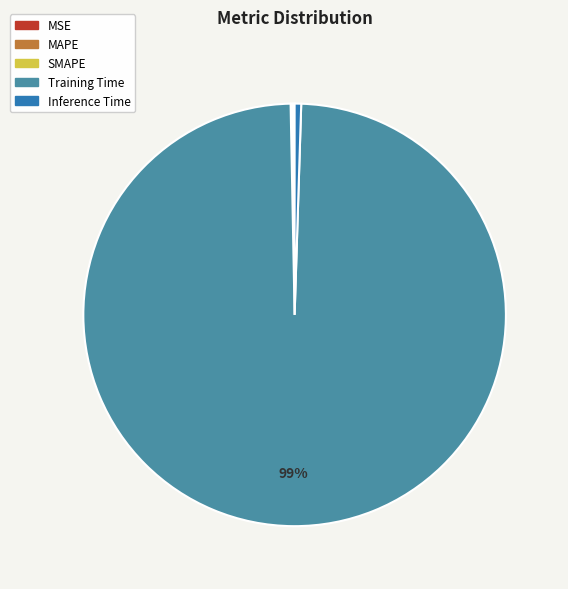

To the nearest percent, what is the average slice percentage?

20%